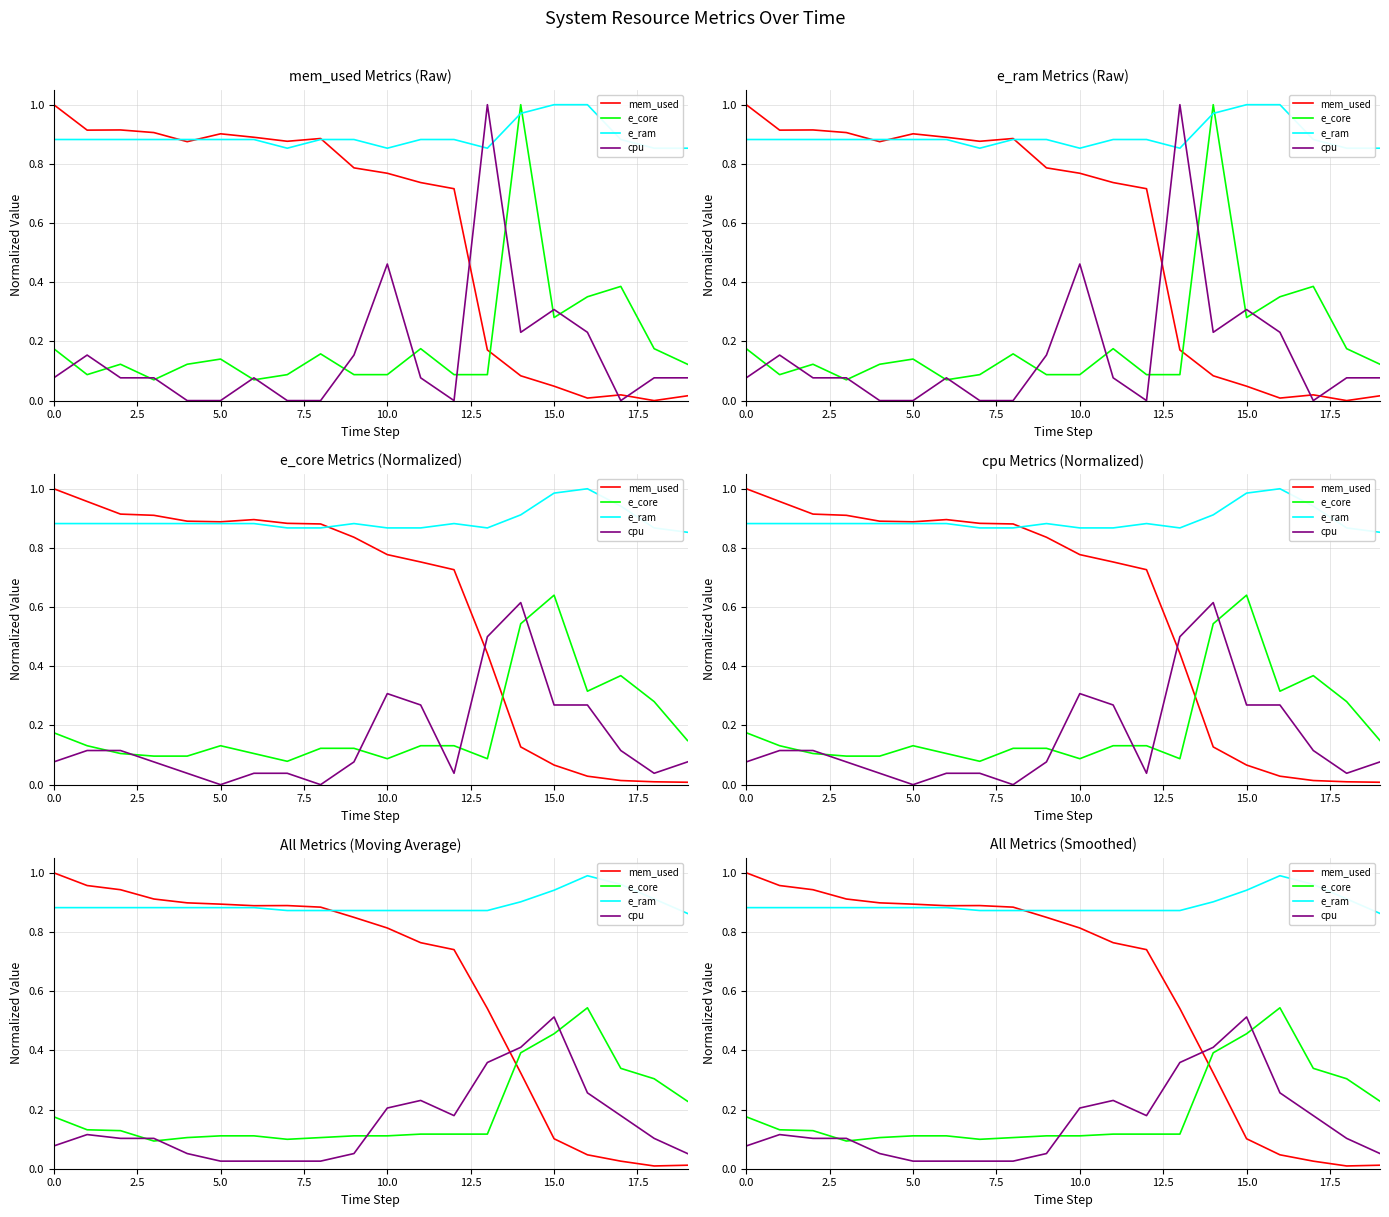

How many distinct data groups are displayed?

4